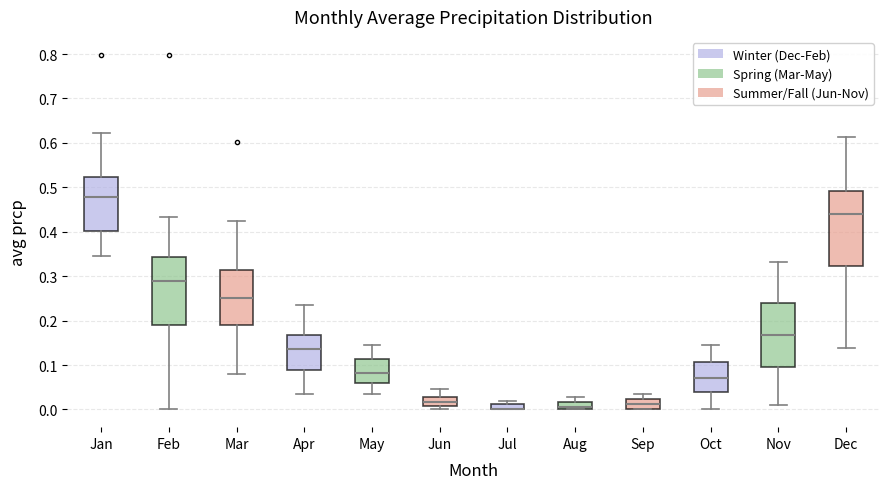

Where is the lower edge of the box for Dec on the y-axis? The values are not printed on the chart, so give them approximately, as read against the axis.

0.32